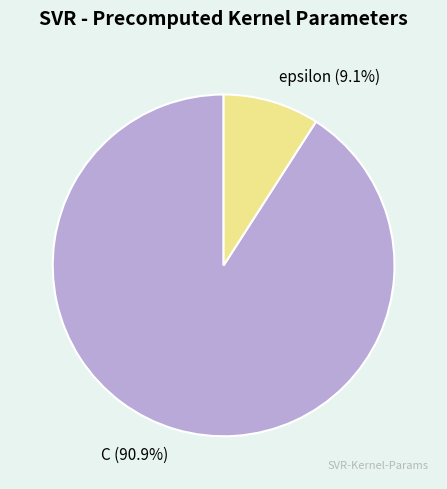

Which slice is the smallest?

epsilon